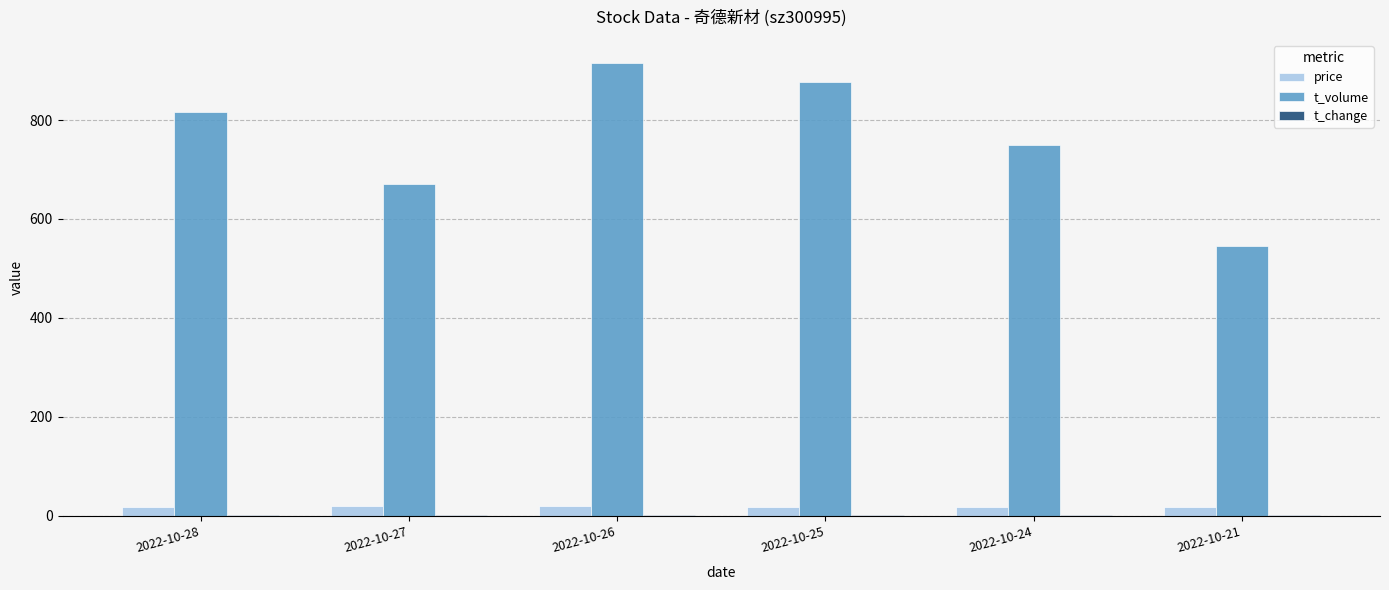

What is the sum of the t_volume values at 2022-10-28 and 2022-10-25?

1693.0